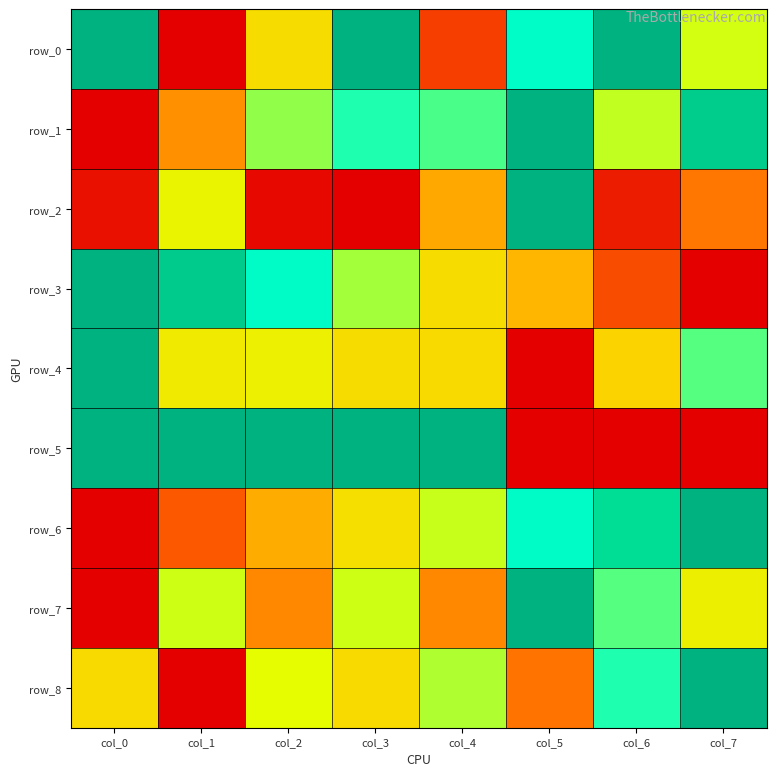

Which series has the largest range (max minus min)?

row_0